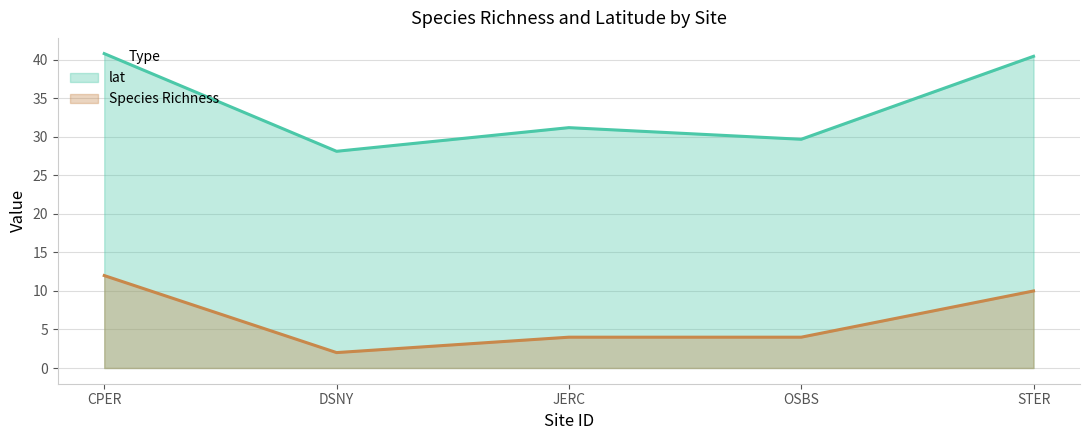

Reading left to right, what are all the values shown in this chart?

lat: CPER=40.8	DSNY=28.1	JERC=31.2	OSBS=29.7	STER=40.5
Species Richness: CPER=12.0	DSNY=2.0	JERC=4.0	OSBS=4.0	STER=10.0